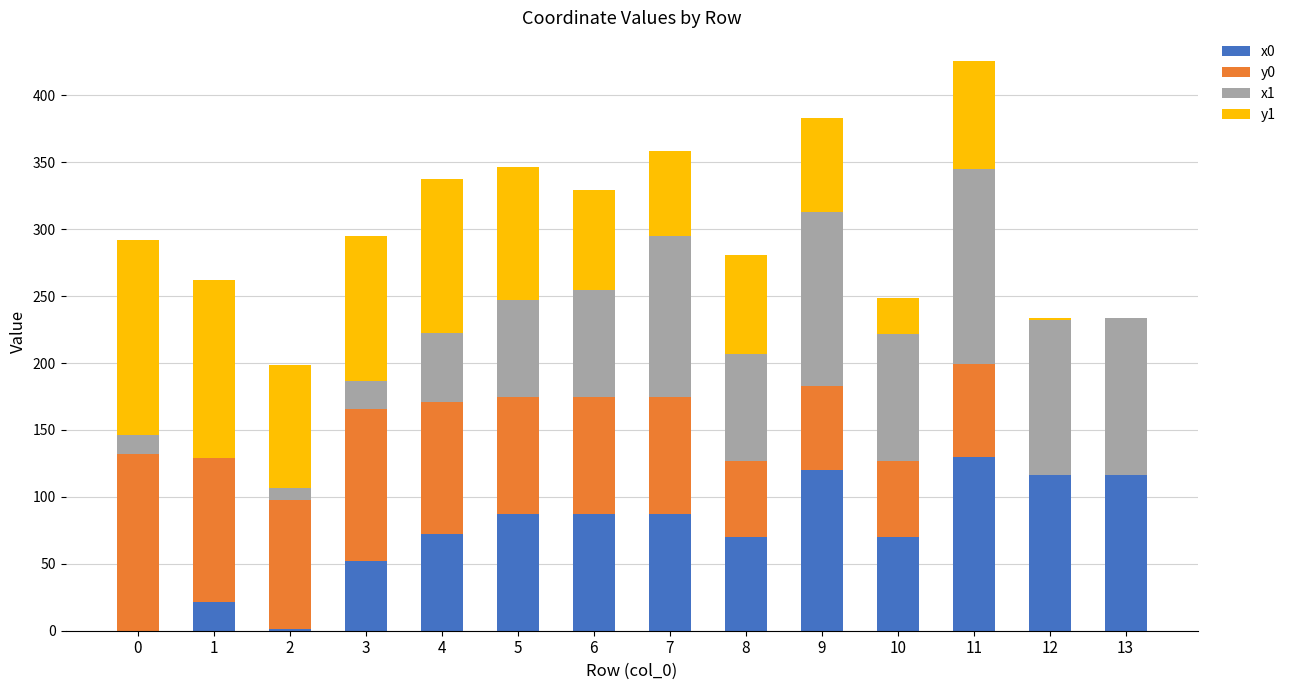

At which category is the sum across all series the highest?

11